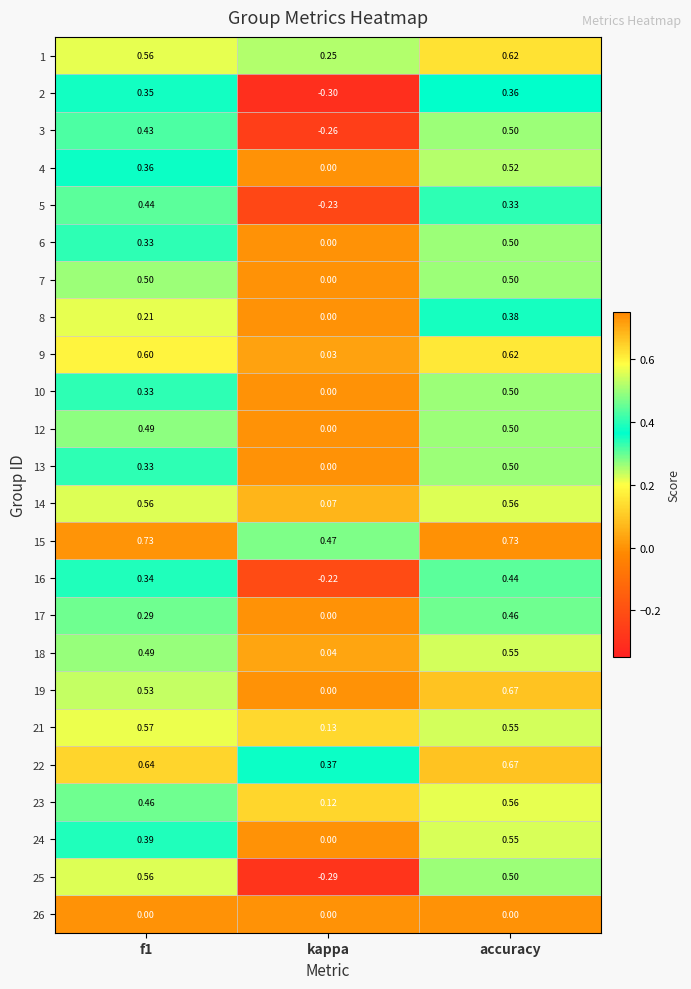

Is the value of 12 at accuracy greater than the value of 8 at accuracy?

Yes